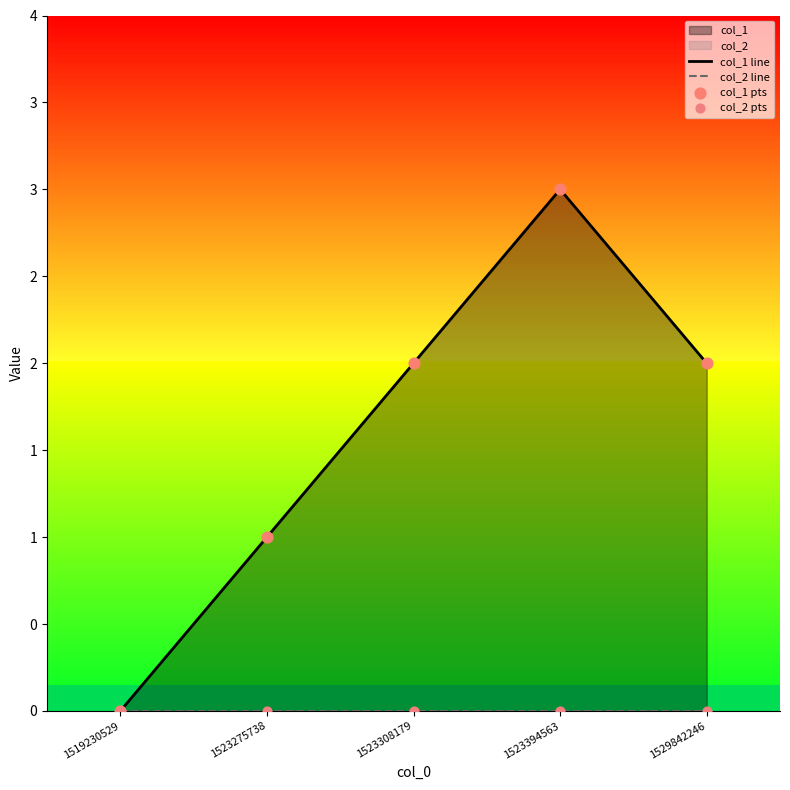

Which series contains the highest Y value?

col_1 line